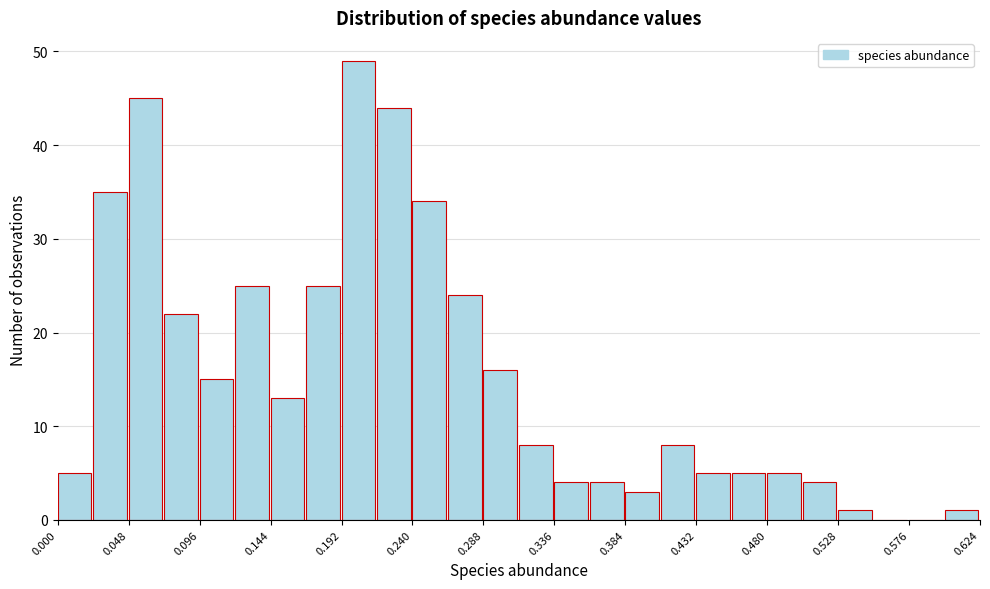

Which range on the x-axis has the tallest bar?

0.192 to 0.216